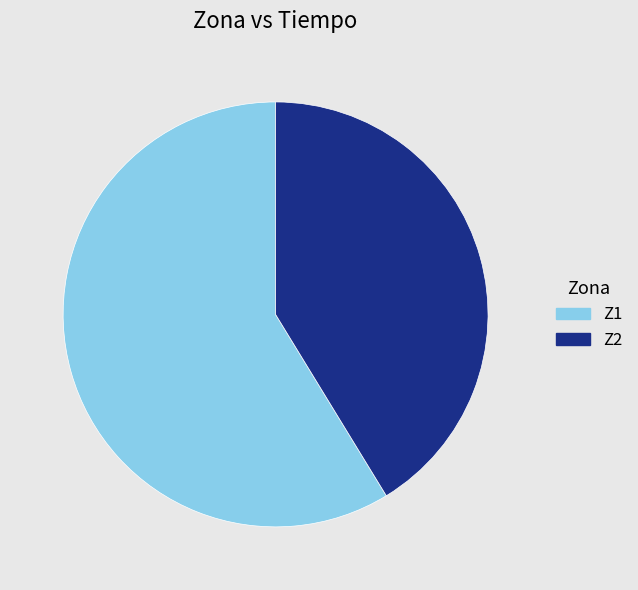

Is the sum of Z1 and Z2 greater than half?

Yes